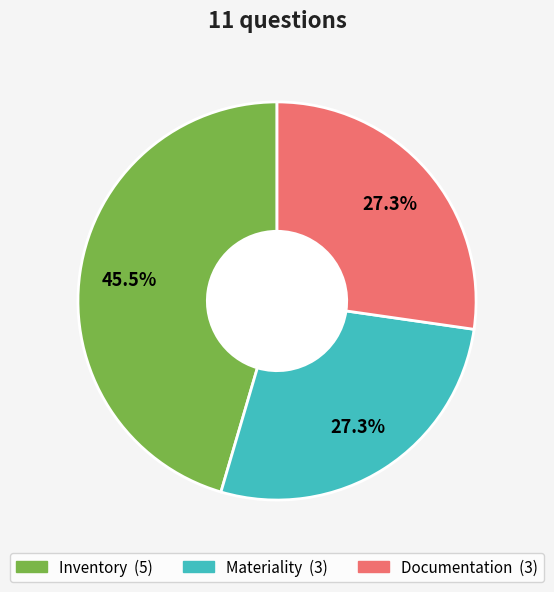

Count the number of slices in the pie.

3